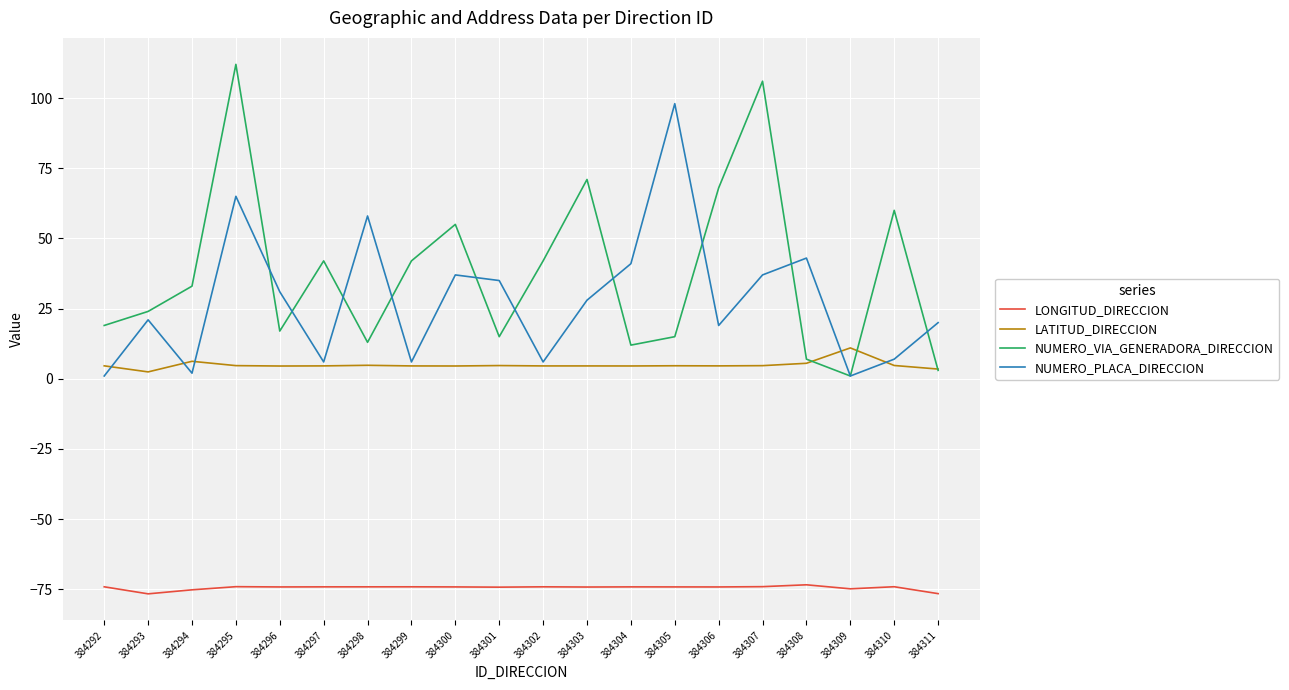

At which label does NUMERO_VIA_GENERADORA_DIRECCION reach its peak?

384295